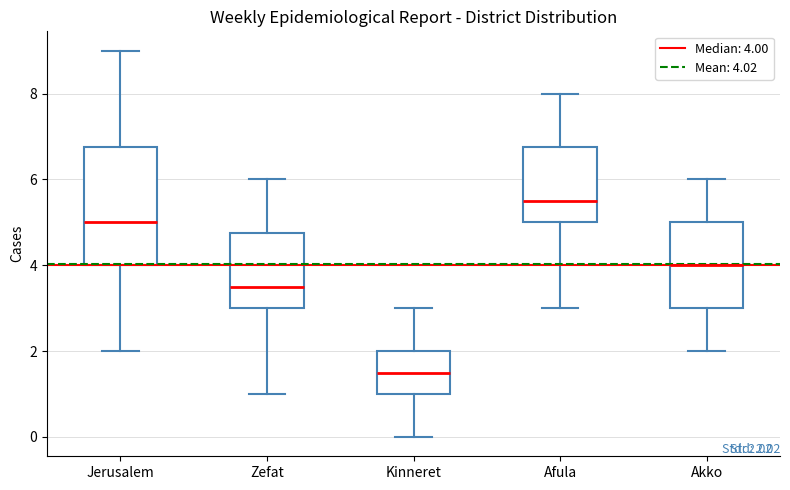

Which box's median line is the highest?

Afula